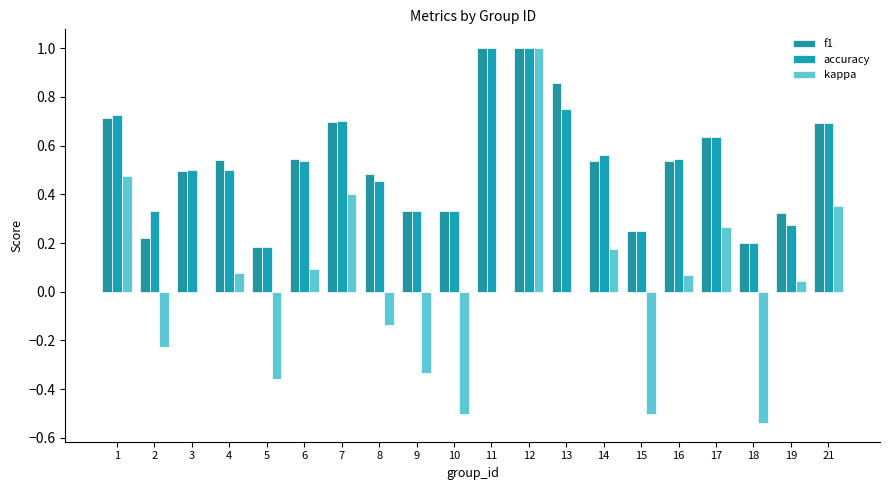

What is the value of the accuracy bar at the 10th from the left?

0.3